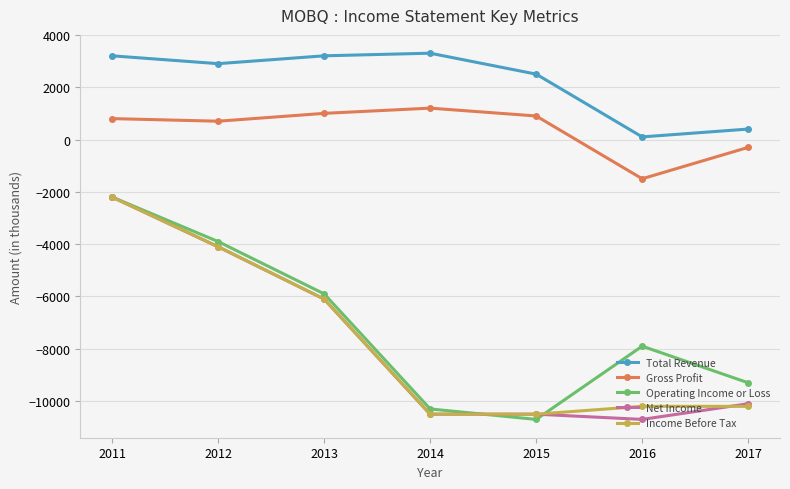

Reading left to right, transcribe all the data shown in this chart.

Total Revenue: 3200	2900	3200	3300	2500	100	400
Gross Profit: 800	700	1000	1200	900	-1500	-300
Operating Income or Loss: -2200	-3900	-5900	-10300	-10700	-7900	-9300
Net Income: -2200	-4100	-6100	-10500	-10500	-10700	-10100
Income Before Tax: -2200	-4100	-6100	-10500	-10500	-10200	-10200